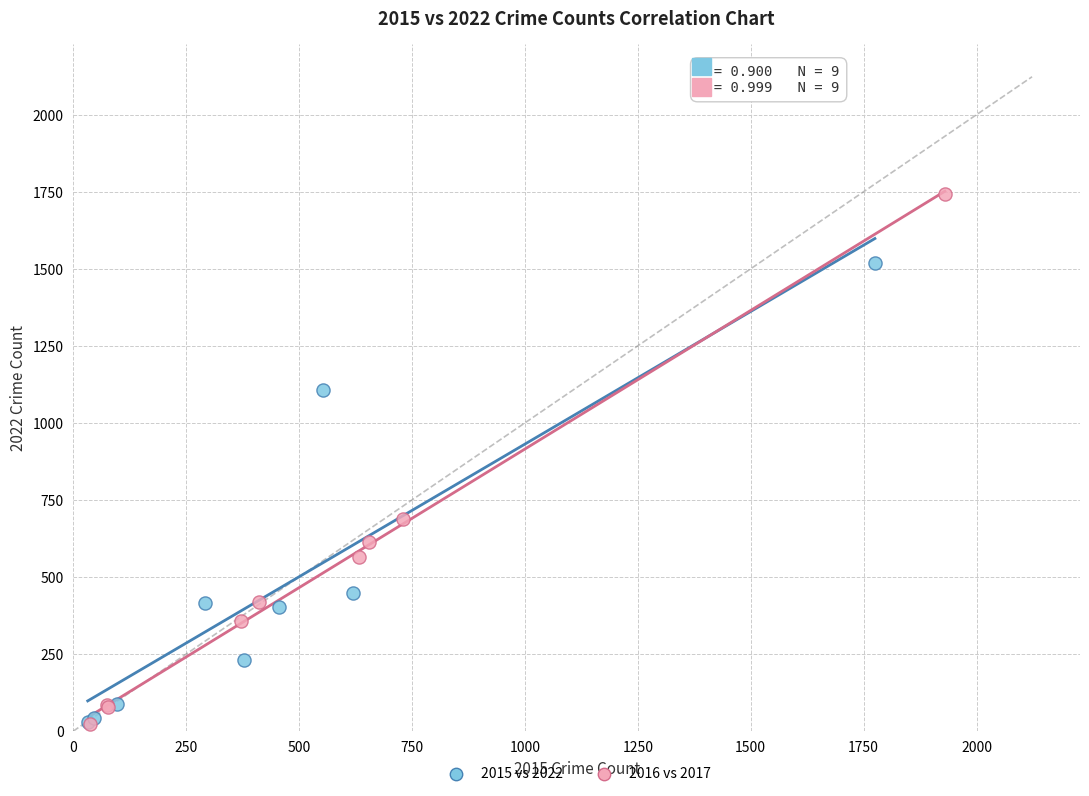

Which series has the widest spread of Y values?

2016 vs 2017